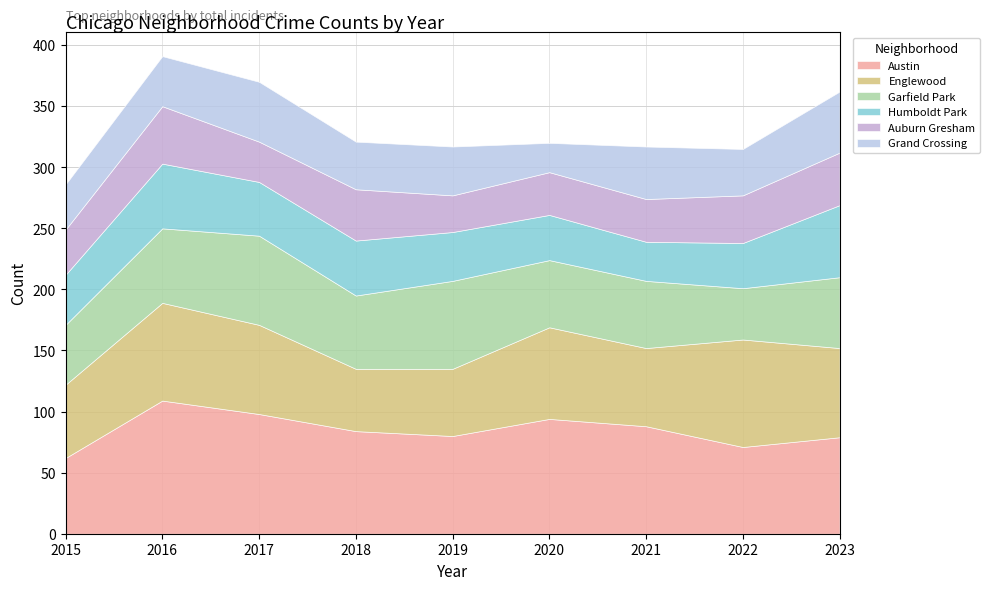

How many values in the Austin series exceed 84?

4